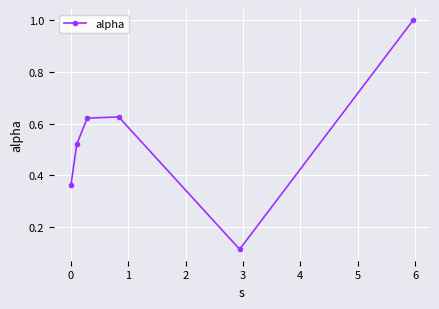

What is the sum of all values?

3.2